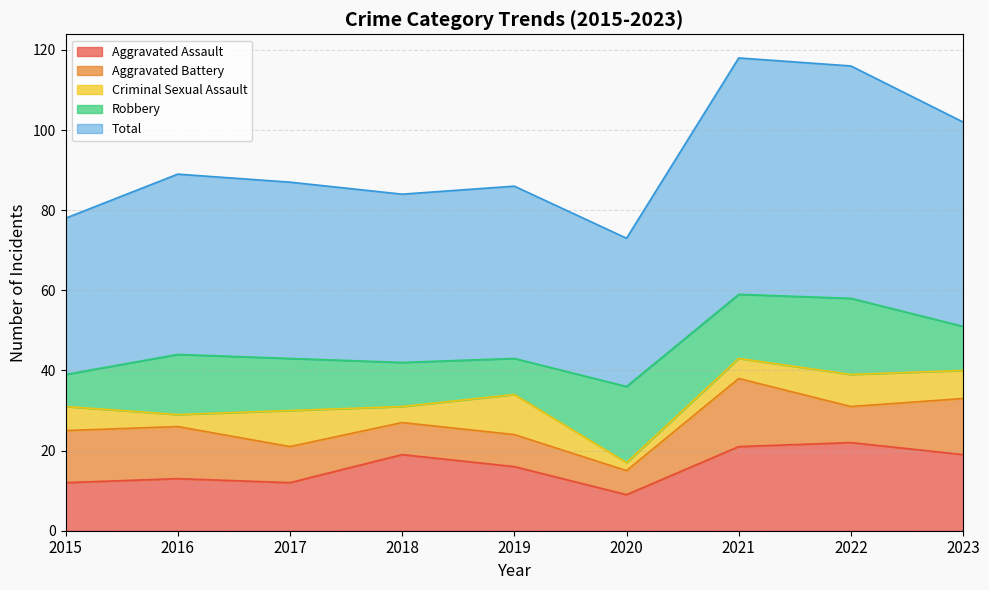

Reading left to right, extract all data points from this chart.

Aggravated Assault: 2015=12	2016=13	2017=12	2018=19	2019=16	2020=9	2021=21	2022=22	2023=19
Aggravated Battery: 2015=13	2016=13	2017=9	2018=8	2019=8	2020=6	2021=17	2022=9	2023=14
Criminal Sexual Assault: 2015=6	2016=3	2017=9	2018=4	2019=10	2020=2	2021=5	2022=8	2023=7
Robbery: 2015=8	2016=15	2017=13	2018=11	2019=9	2020=19	2021=16	2022=19	2023=11
Total: 2015=39	2016=45	2017=44	2018=42	2019=43	2020=37	2021=59	2022=58	2023=51